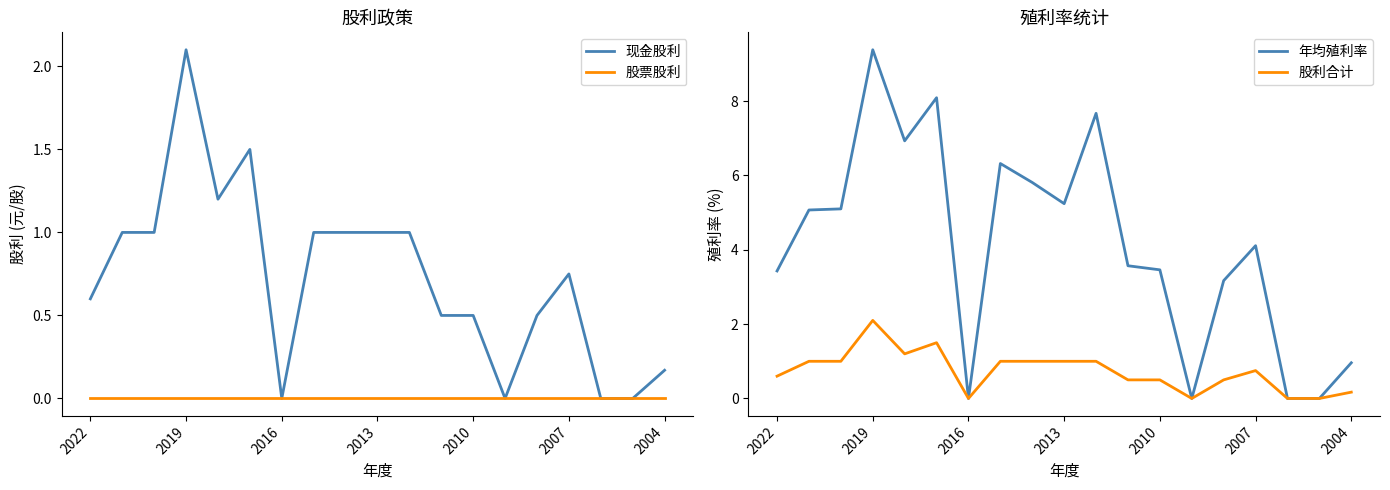

What is the maximum value for 现金股利?

2.1